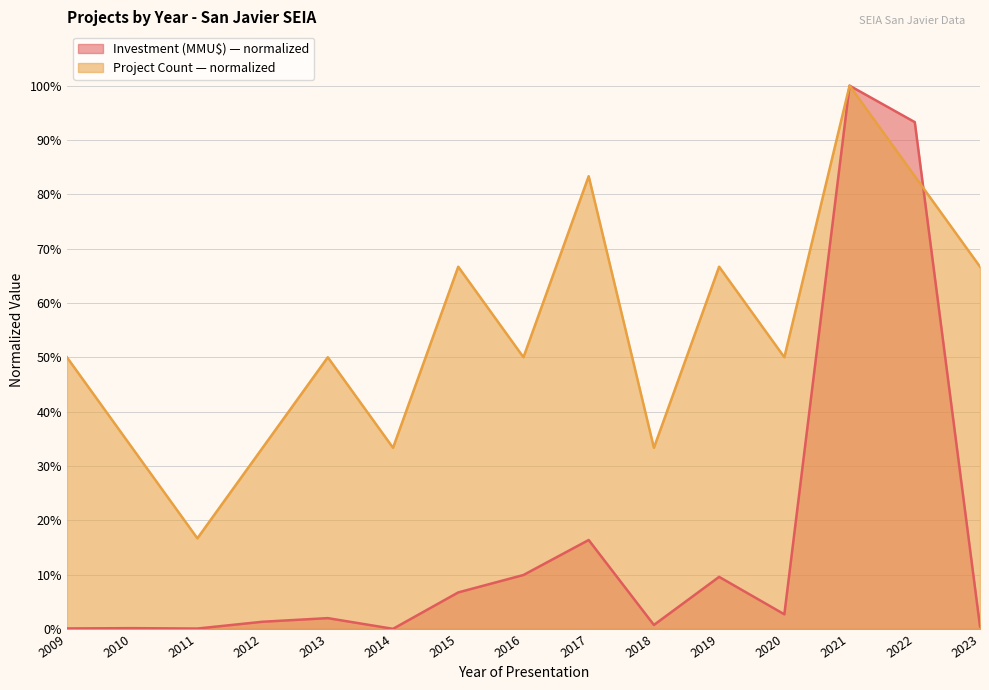

What is the sum of the Project Count values at 2019 and 2013?

116.7